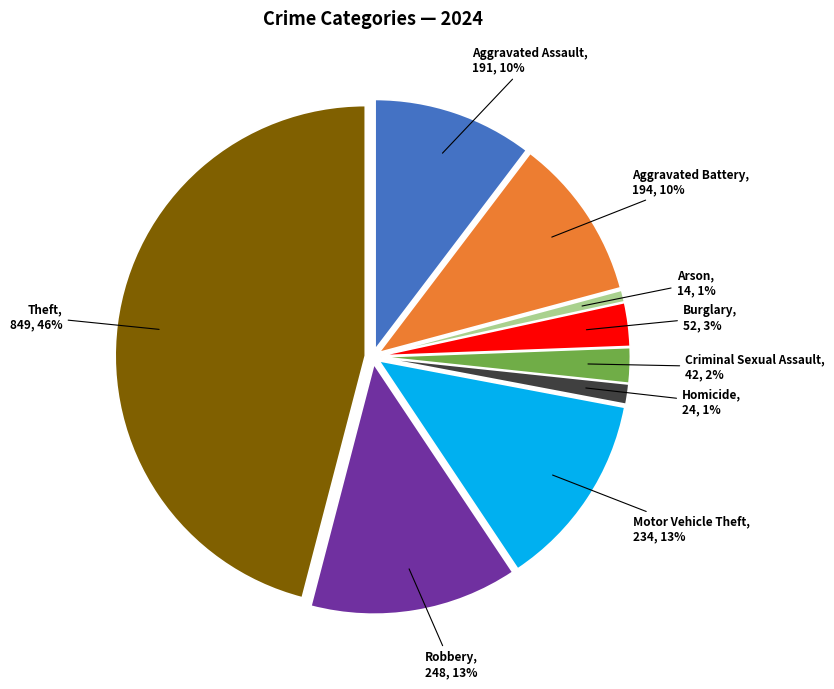

Do Motor Vehicle Theft and Aggravated Assault together represent more than half of the pie?

No